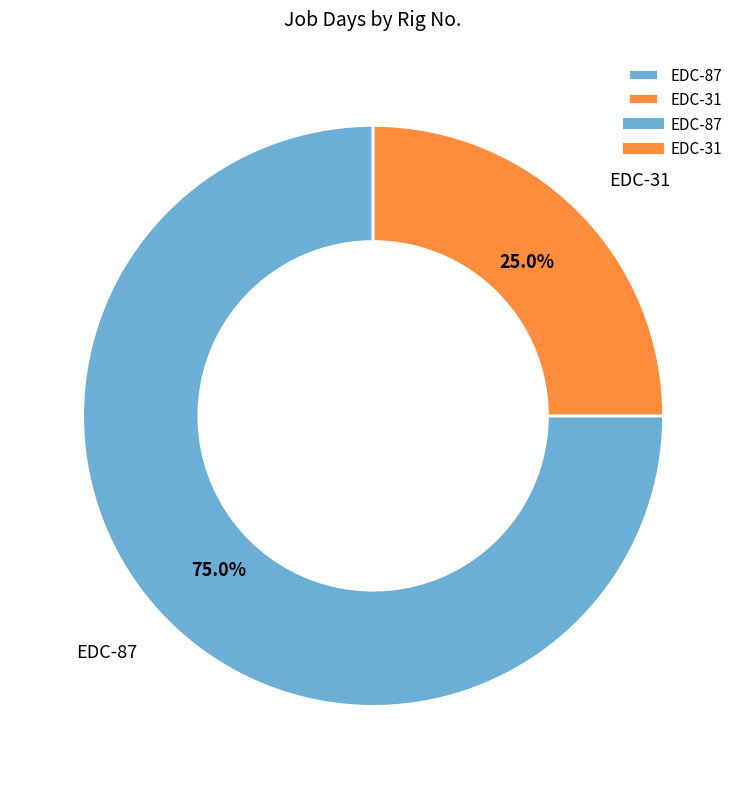

To the nearest percent, what percentage of the pie is EDC-31?

25%